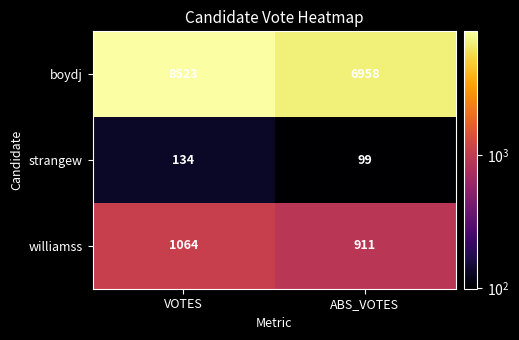

What is the difference between the maximum and minimum values in the boydj series?

1565